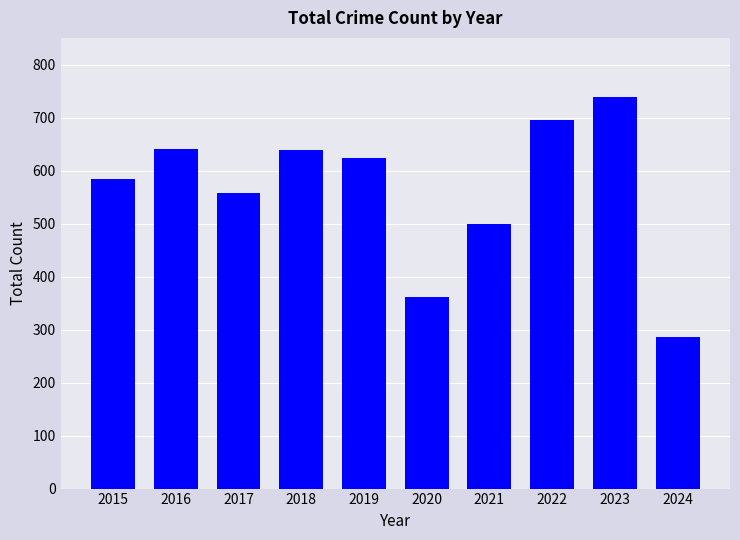

What value does the data have at 2023, to the nearest 5?

740